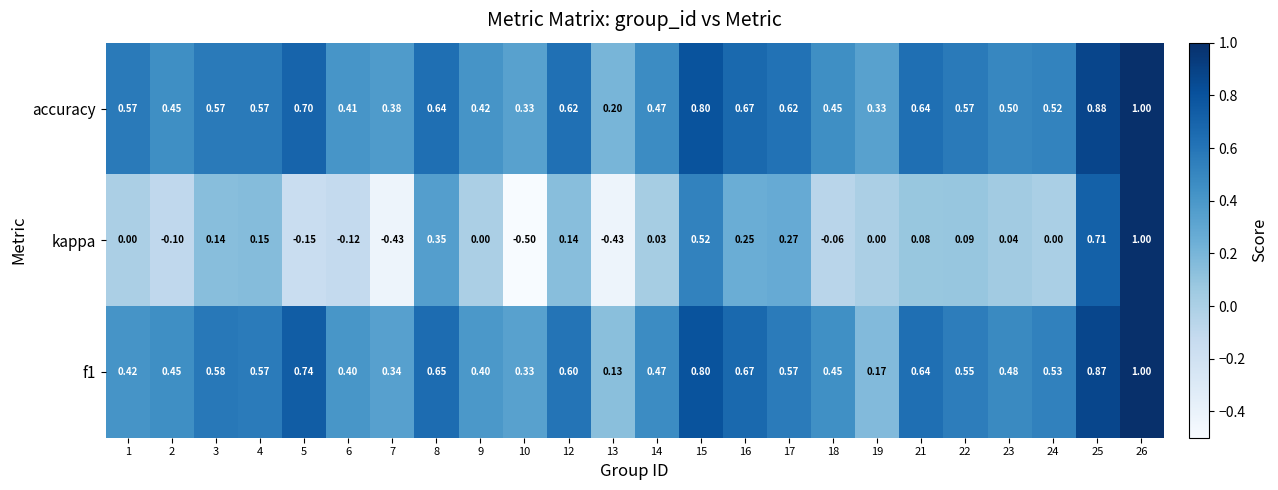

Which series has the largest range (max minus min)?

kappa